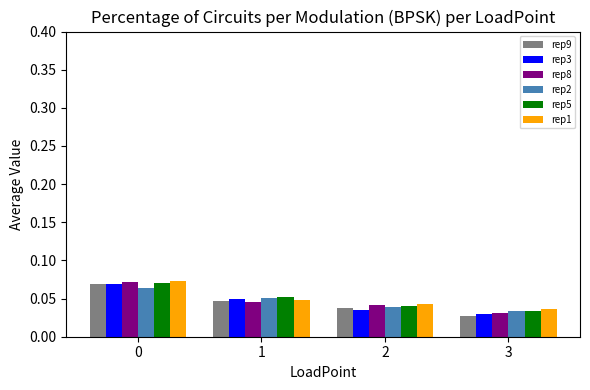

Count the rep2 values in the range 0 to 1.

4